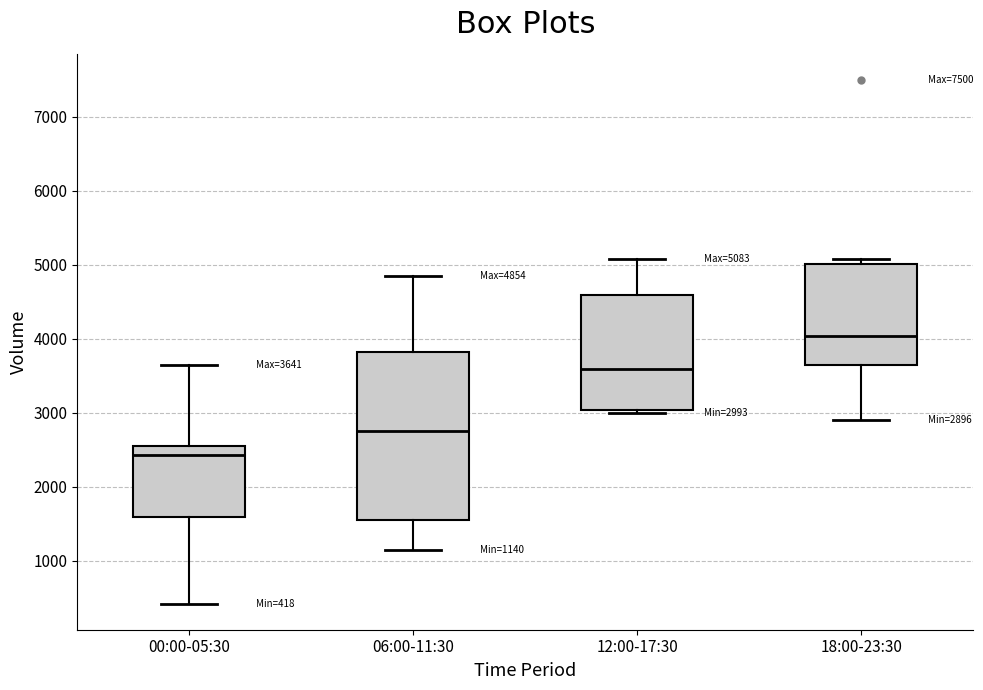

Comparing the boxes themselves (not the whiskers), which one is the tallest?

06:00-11:30